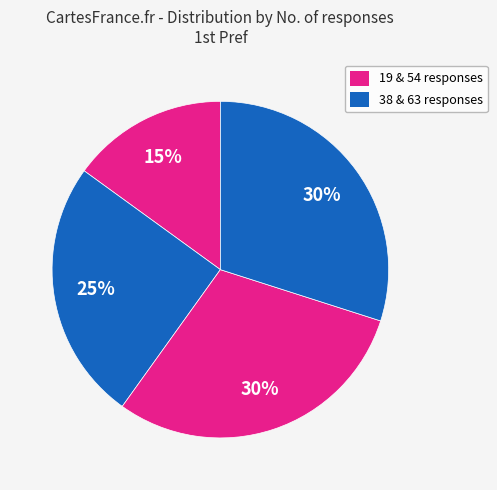

What is the smallest slice in the pie chart?

19